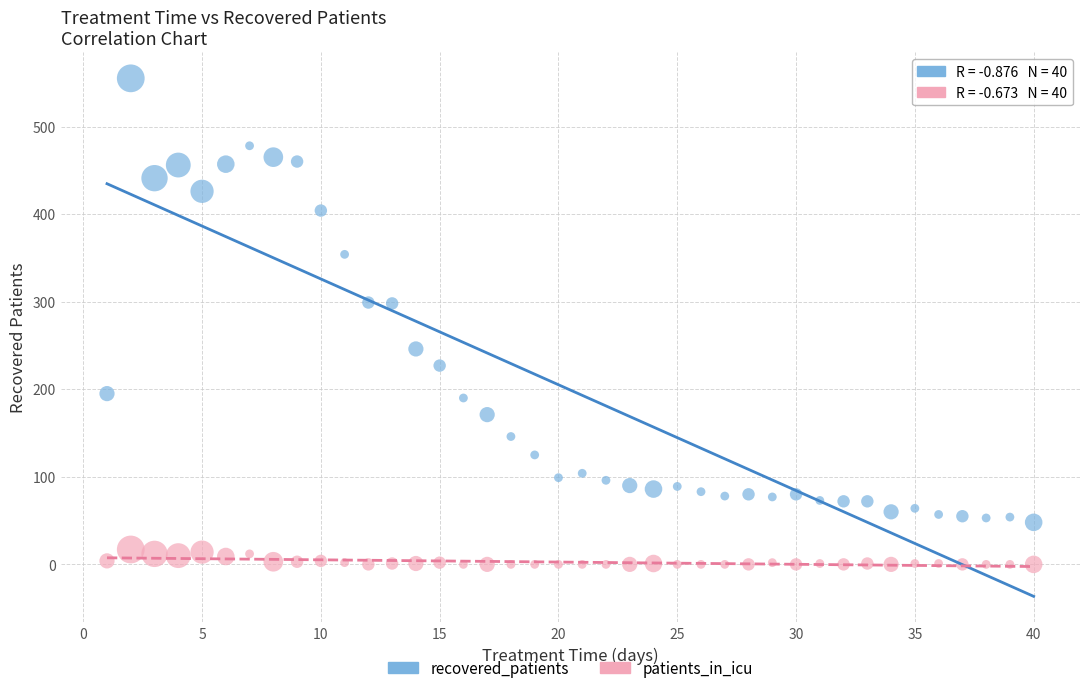

Across all data points, what is the range of X values (max minus min)?

39